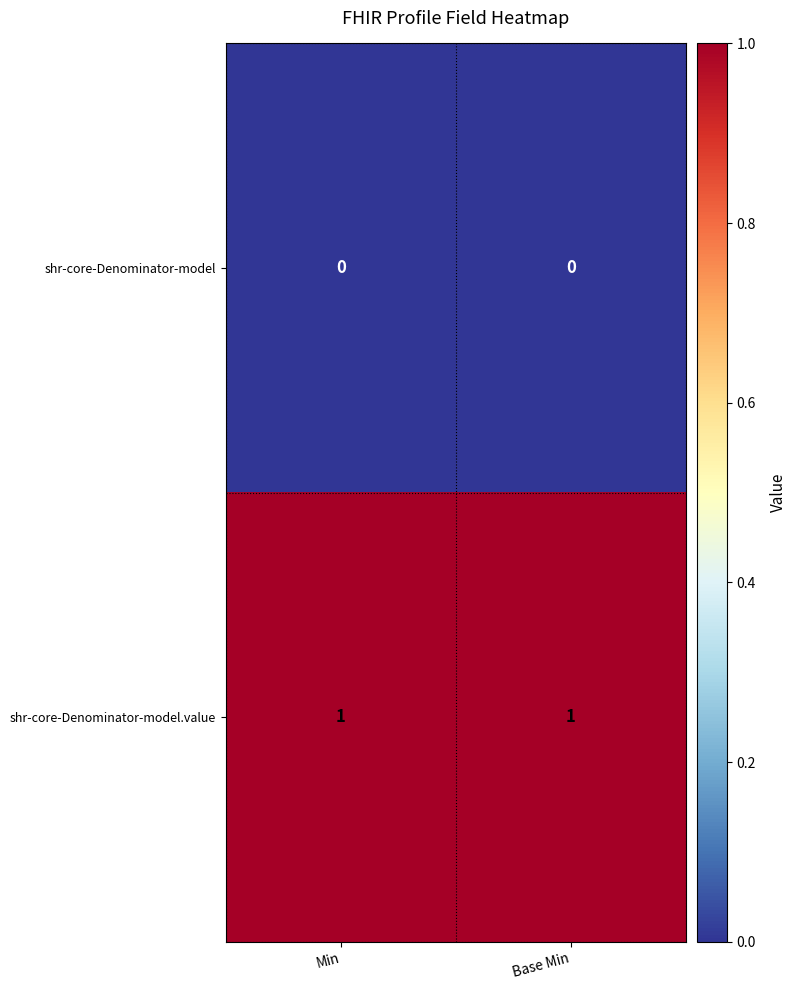

How many categories are shown in the chart?

2